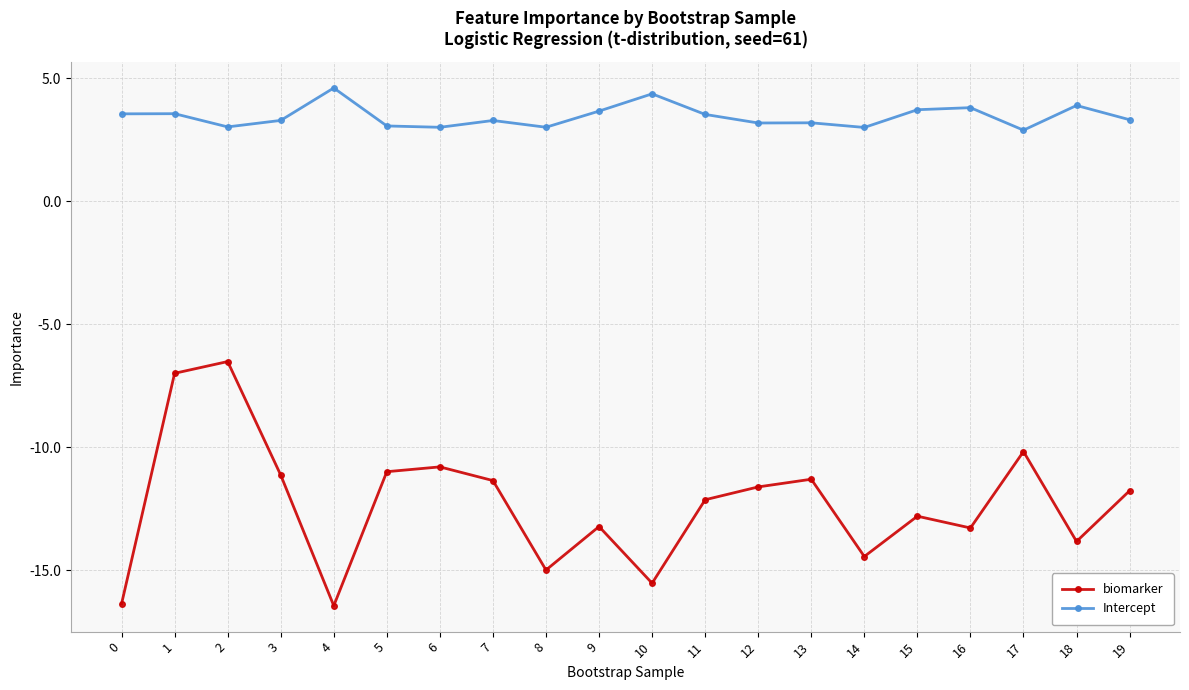

Where is the first local minimum for Intercept?

2